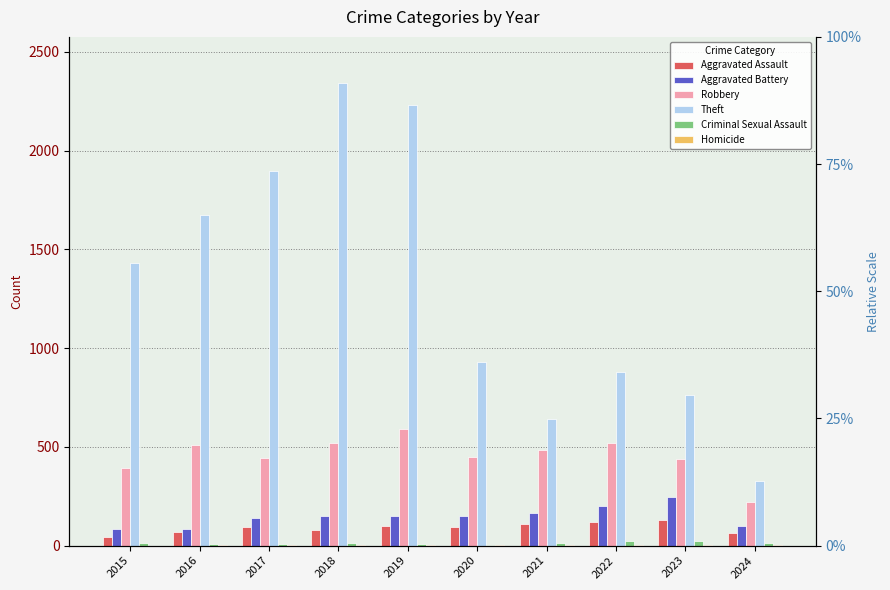

Which category has the lowest value in the Robbery series?

2024